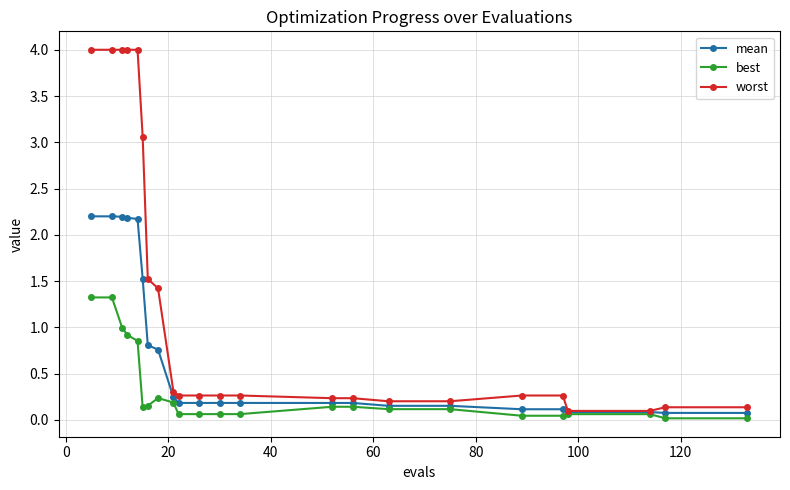

Which series has the largest range (max minus min)?

worst